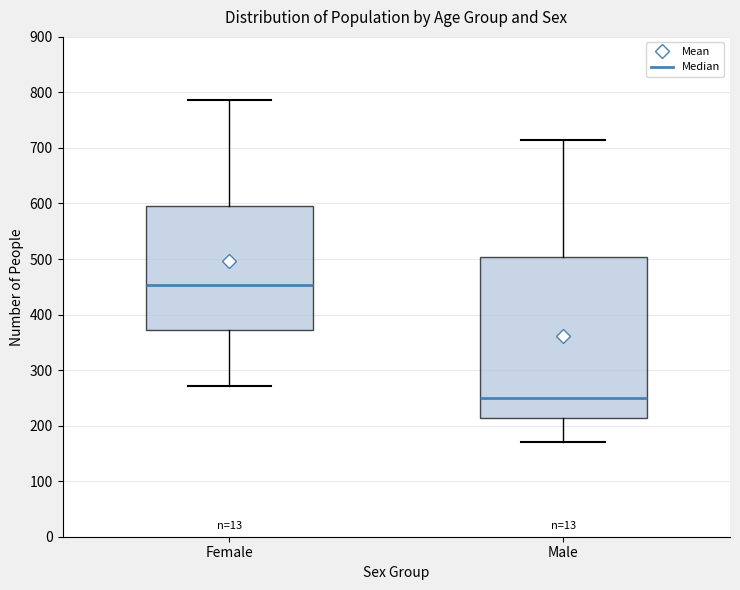

Where does the lower whisker of the box for Male end on the y-axis? The values are not printed on the chart, so give them approximately, as read against the axis.

170